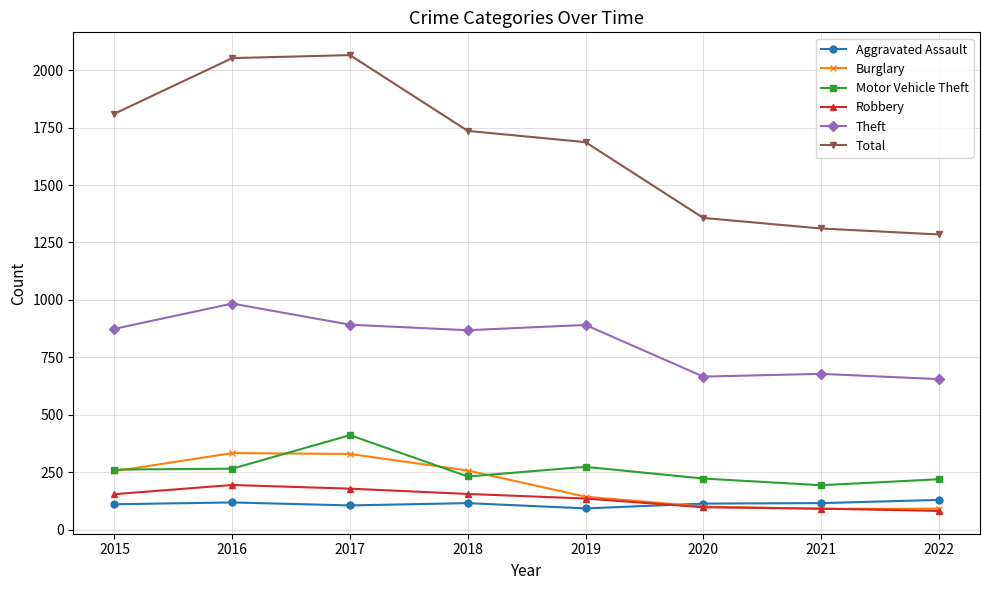

What is the difference between the second highest and minimum values in the Robbery series?

97